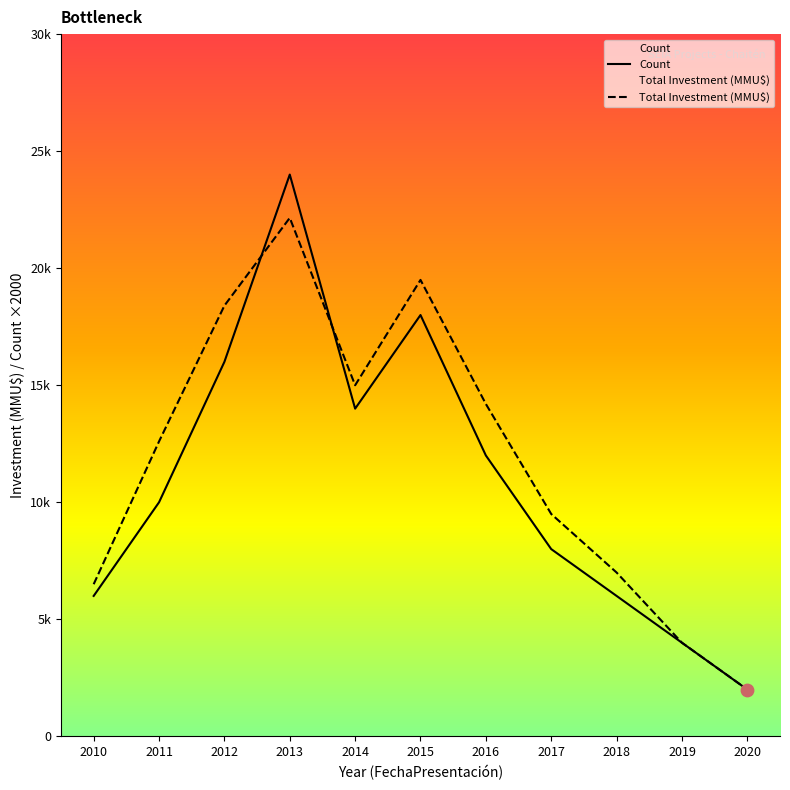

What is the total value across all series at 2018?

13000